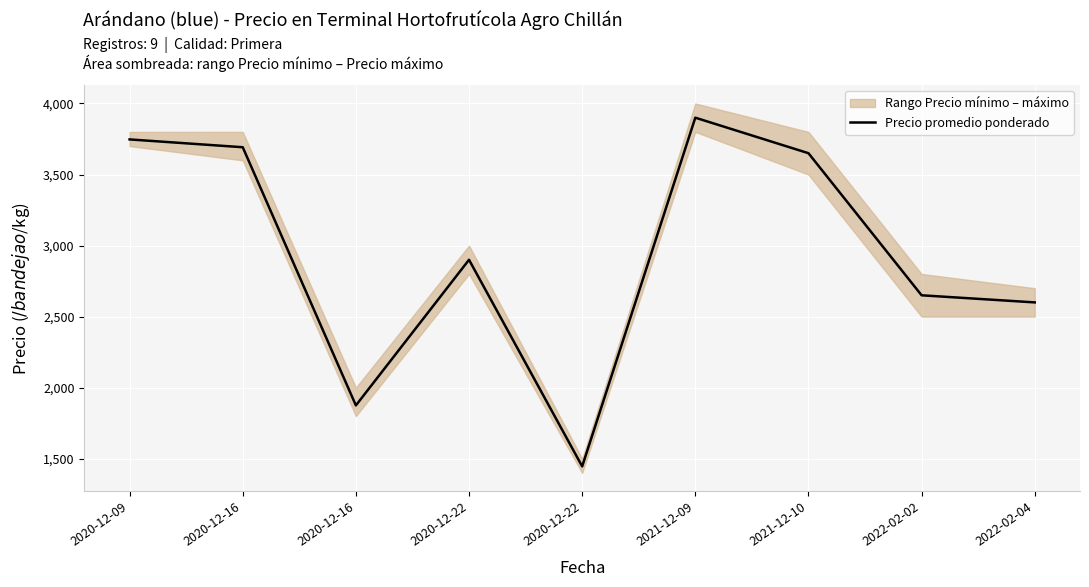

How many lines are shown in the chart?

1